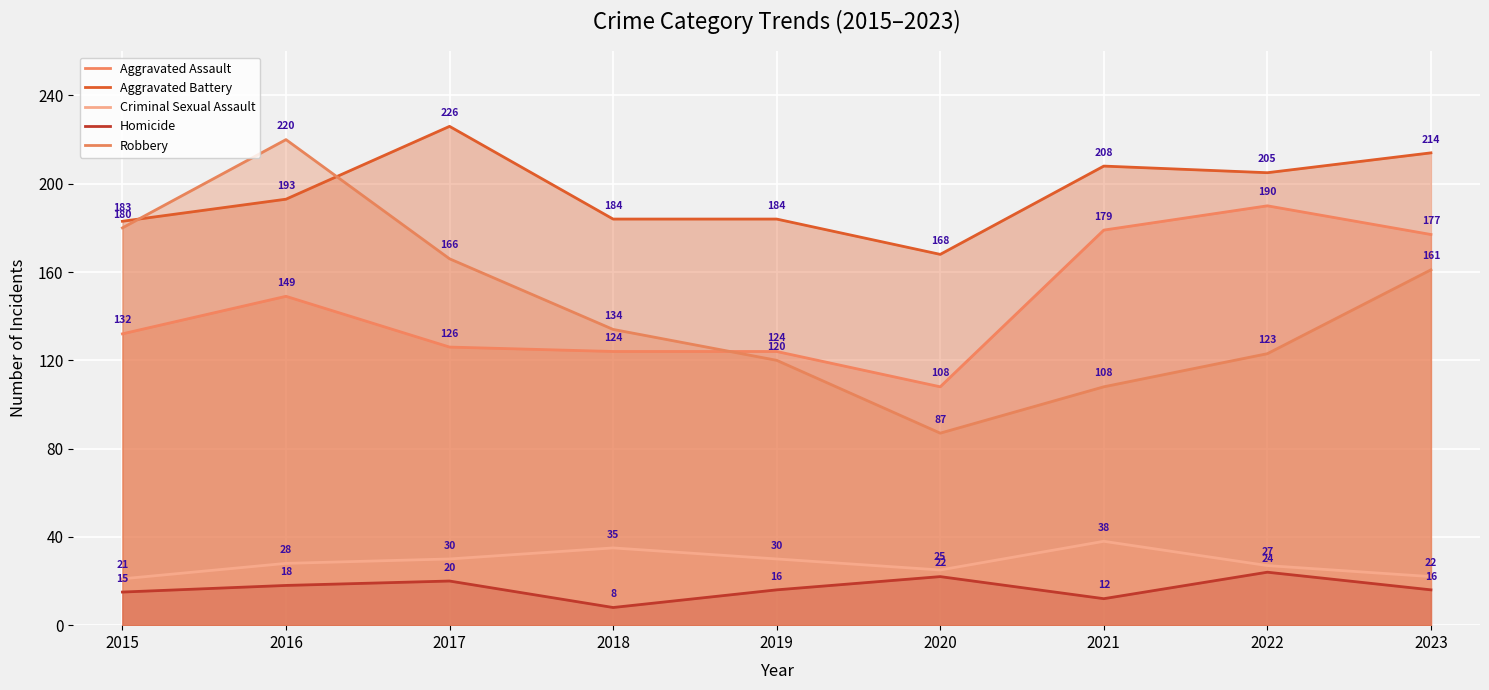

Which series has the widest spread of values?

Robbery